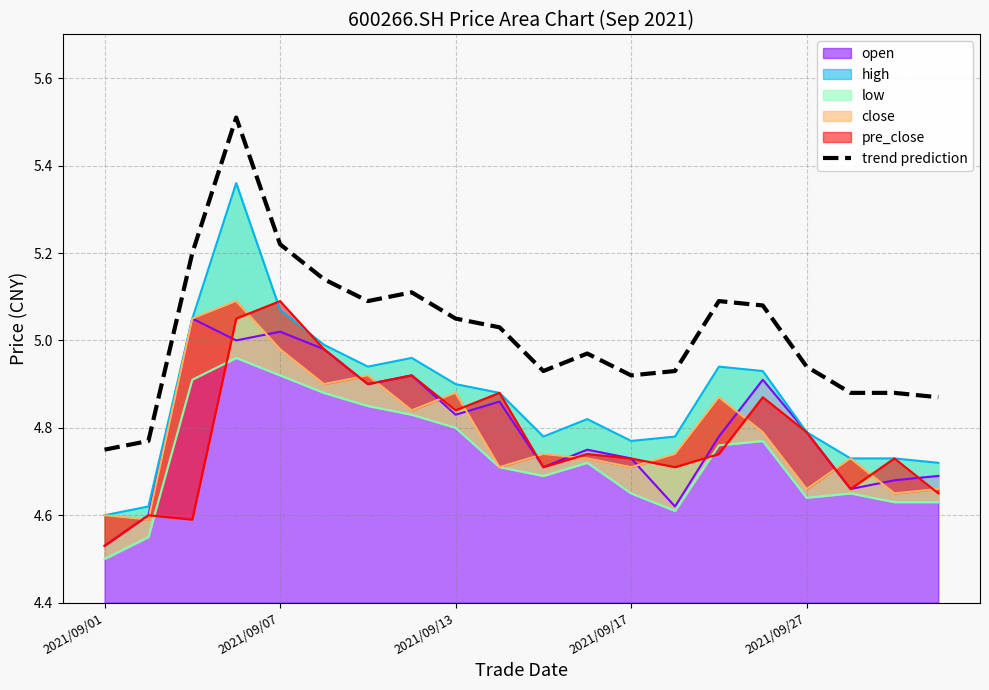

What is the difference between the values at 19 and 14?

0.2